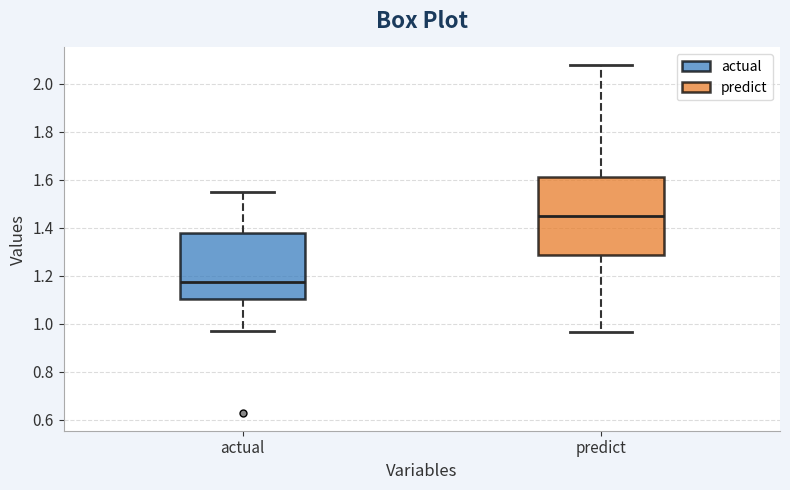

Which box is the tallest, from its lower edge to its upper edge?

predict